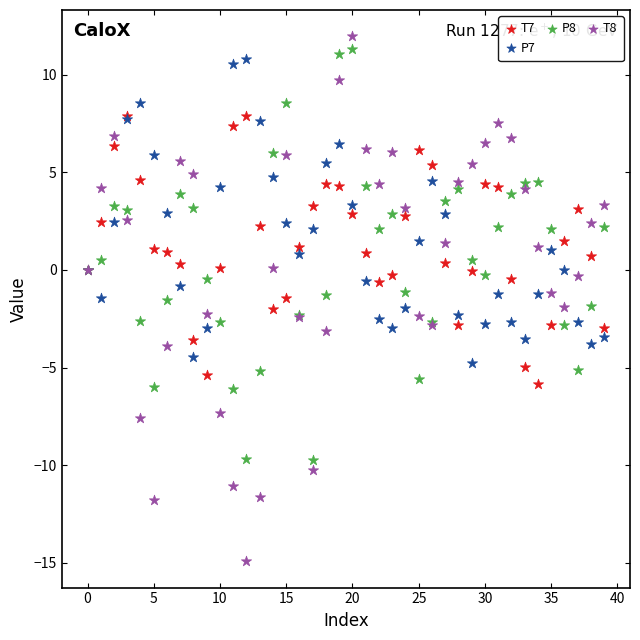

Which series contains the lowest Y value?

T8